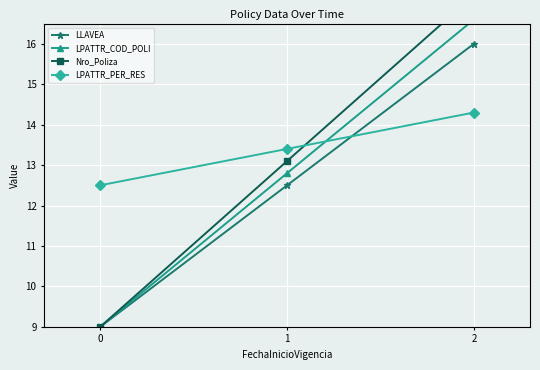

Reading left to right, list all the values displayed in this chart.

LLAVEA: 0=9.0	1=12.5	2=16.0
LPATTR_COD_POLI: 0=9.0	1=12.8	2=16.6
Nro_Poliza: 0=9.0	1=13.1	2=17.2
LPATTR_PER_RES: 0=12.5	1=13.4	2=14.3